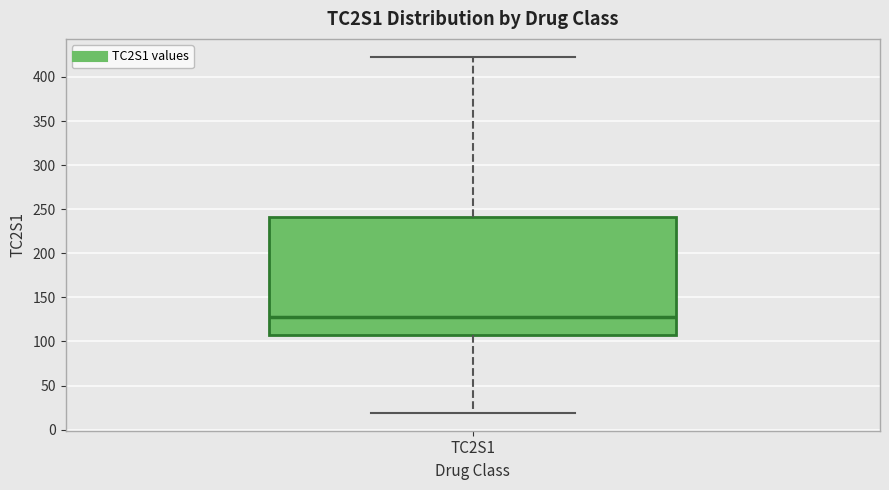

Transcribe this box plot: give where the median line is, the range the box spans, and where the two whiskers end, as read against the y-axis. The values are not printed on the chart, so give them approximately, as read against the axis.

median 130, box 105 to 240, whiskers 20 to 425